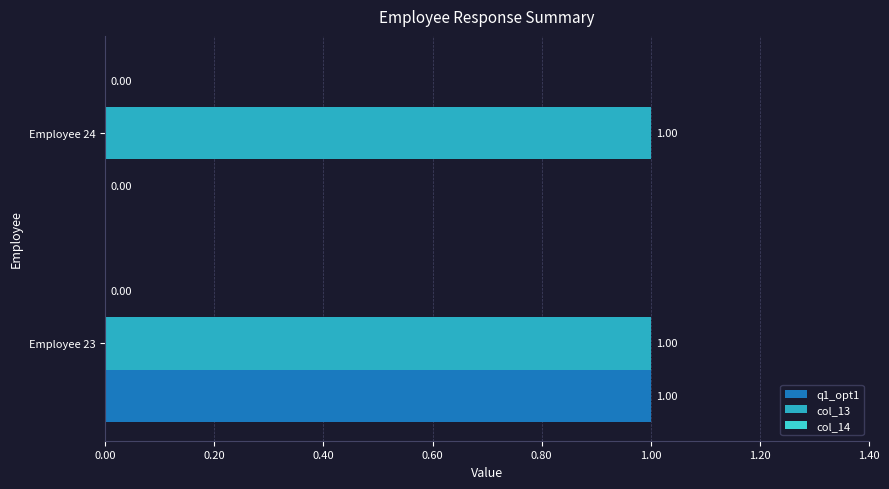

Which series changed the most between Employee 23 and Employee 24?

q1_opt1